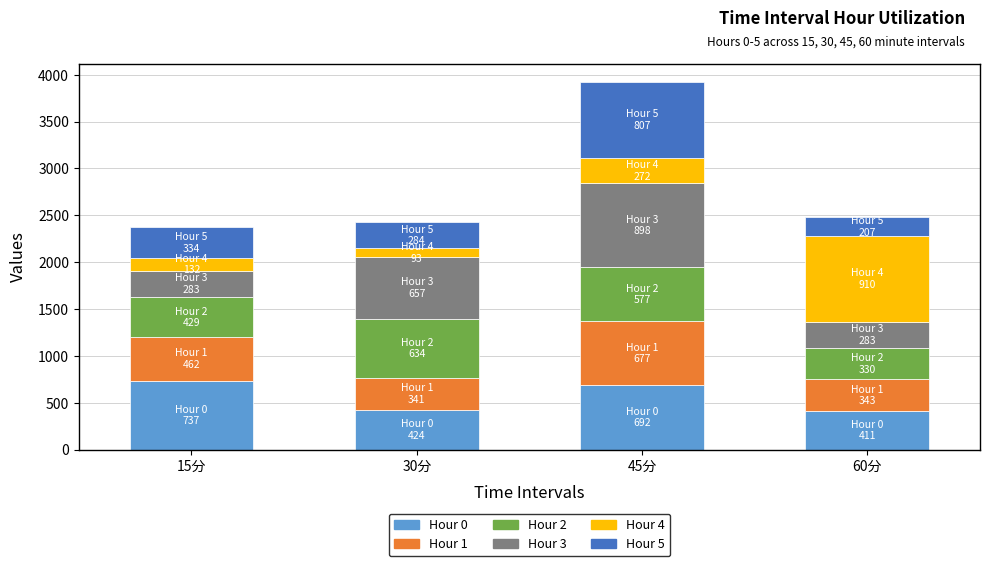

What is the total value across all series at 60分?

2482.6